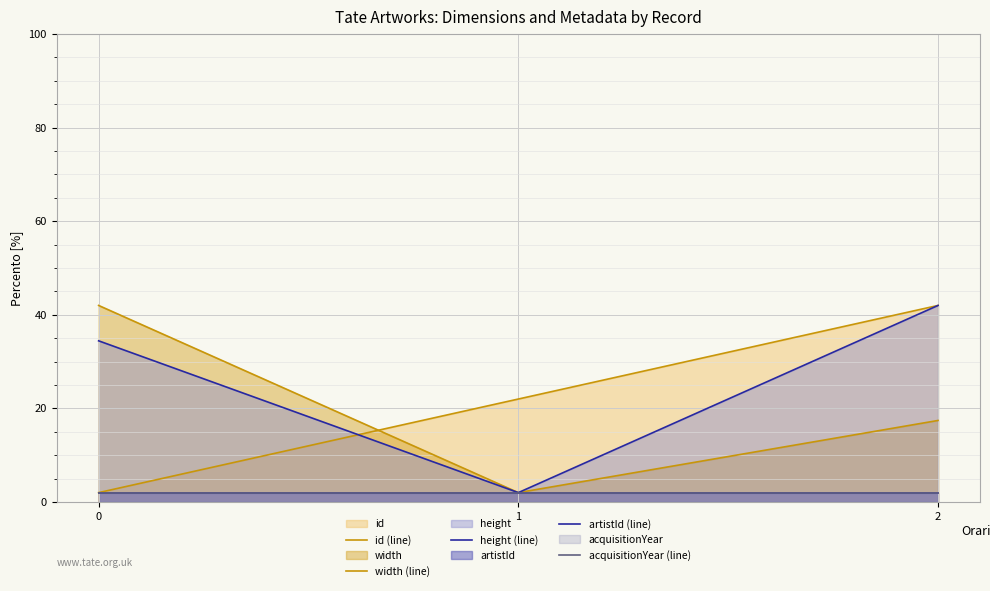

What is the value of the id (line) point at the 3rd from the left?

42.0